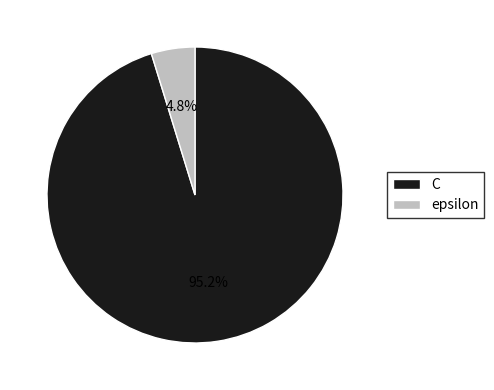

To the nearest percent, what is the difference between the C and epsilon slice percentages?

90%